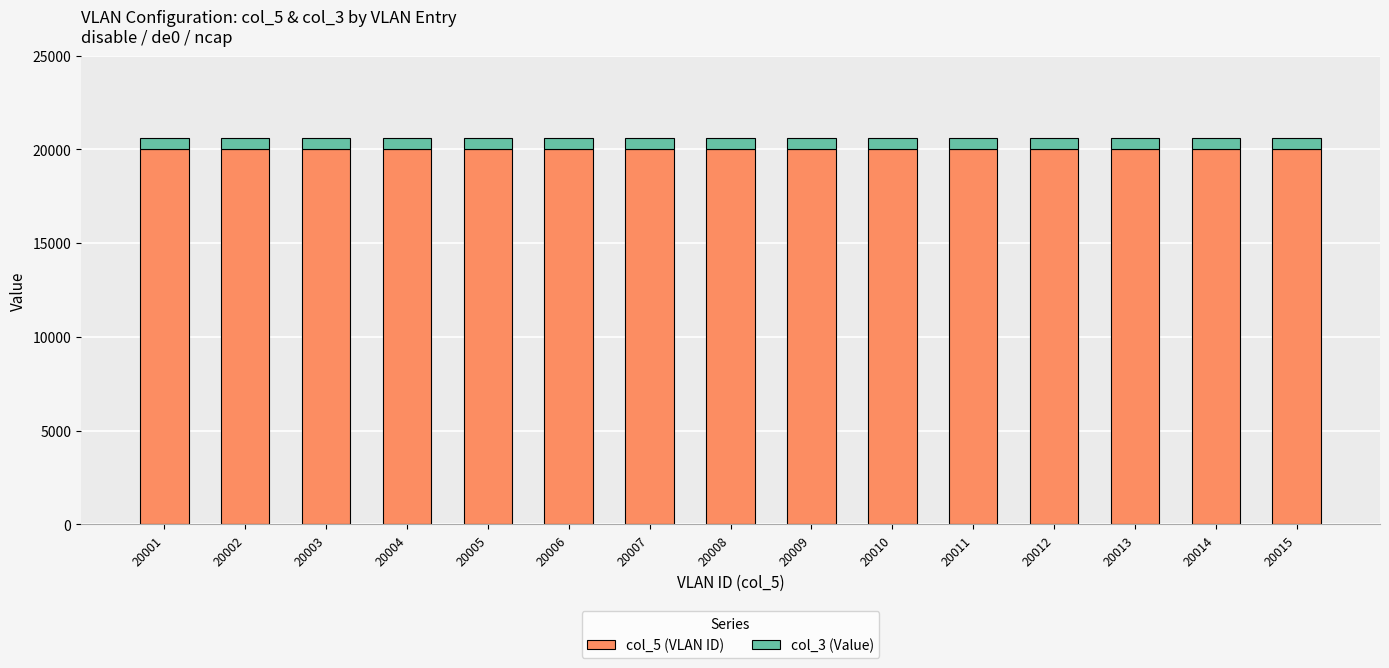

How many data points does each series have?

15